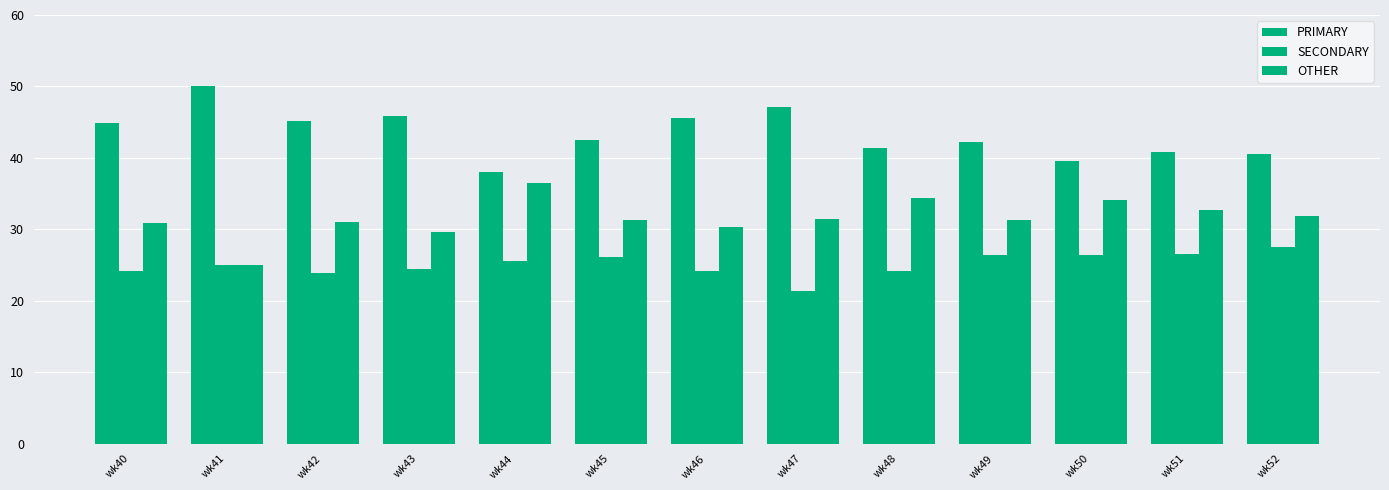

Does the chart contain stacked bars?

No